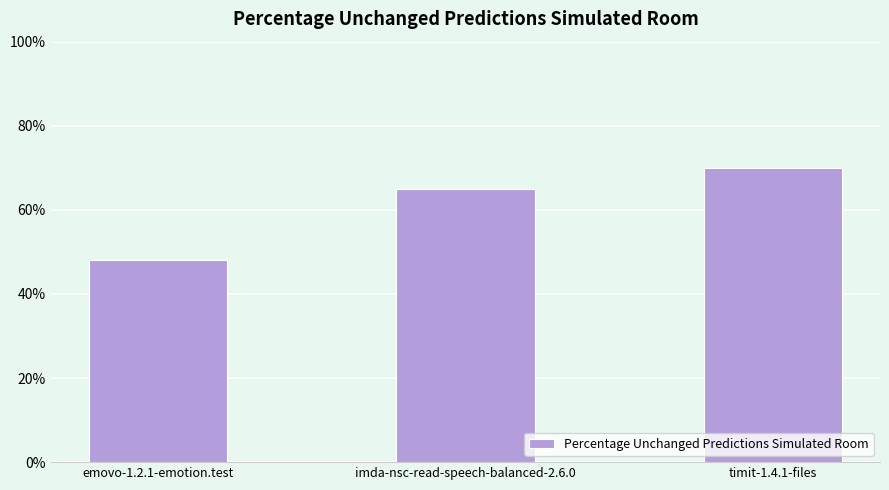

What is the greatest value displayed?

0.7